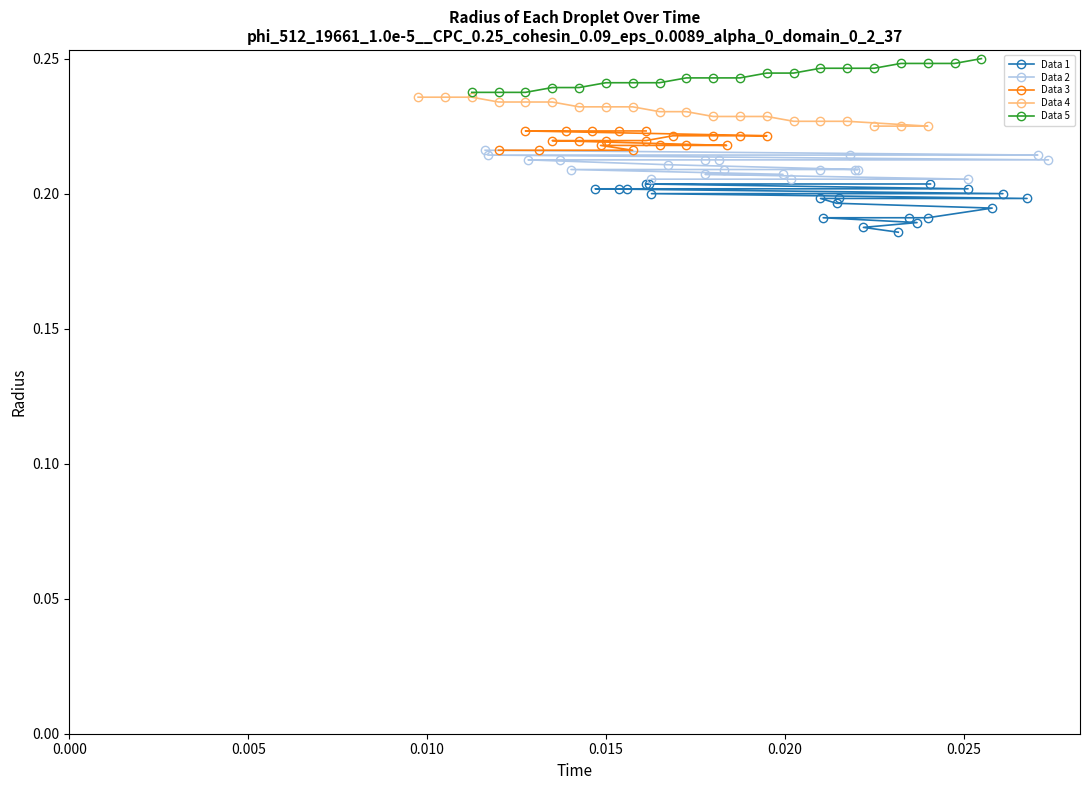

Is this an area chart (filled region under the line)?

No